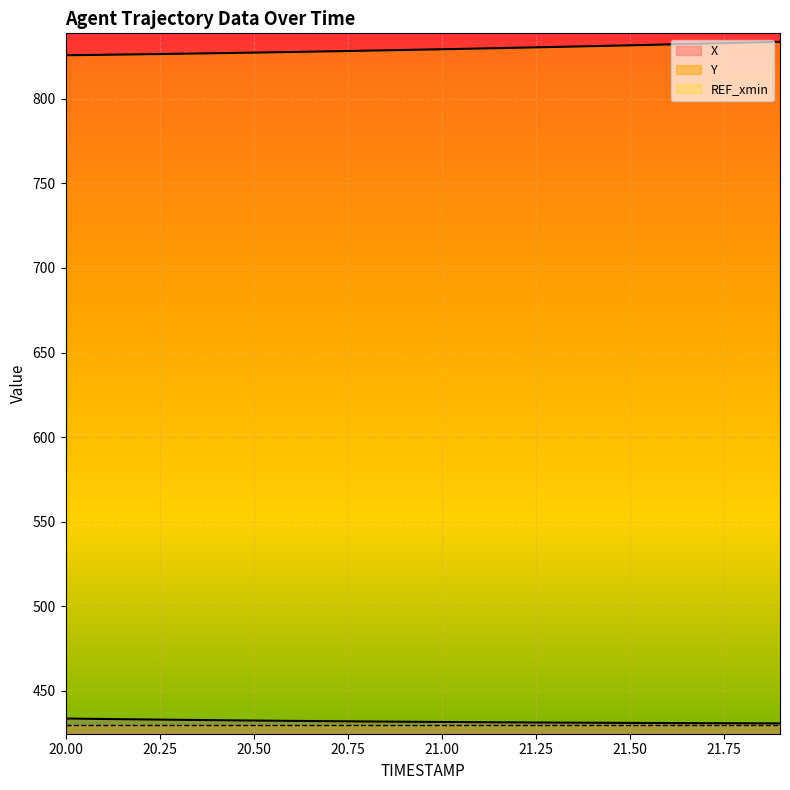

At which category is the sum across all series the highest?

21.9